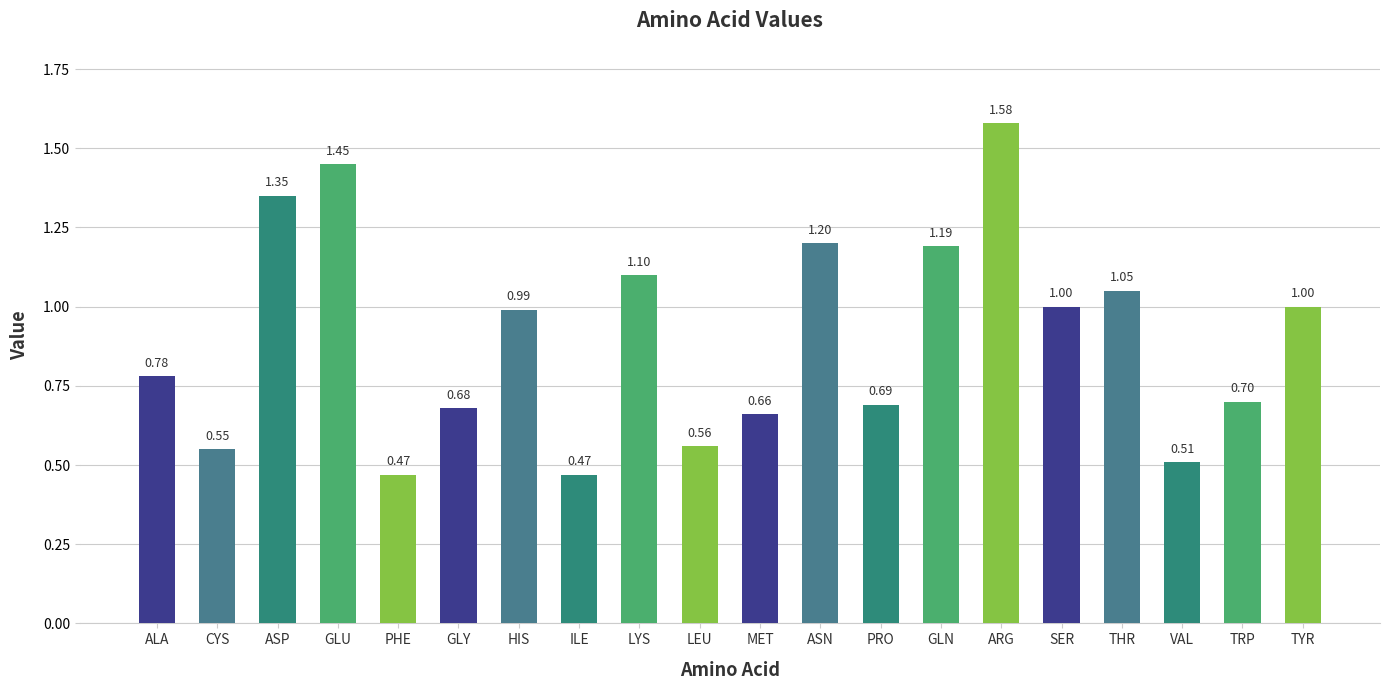

Between ASP and GLN, which is larger?

ASP